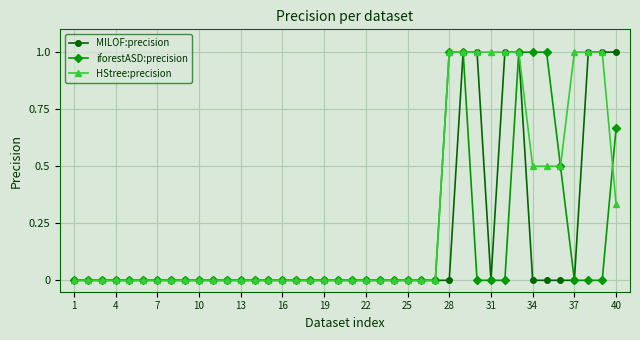

Which series has the largest total across all categories?

HStree:precision